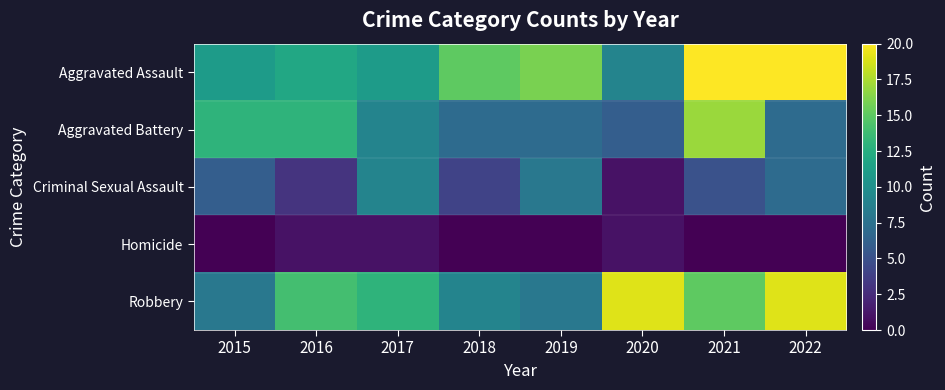

Reading right to left, extract all data points from this chart.

Aggravated Assault: 2022=20	2021=20	2020=9	2019=16	2018=15	2017=11	2016=12	2015=11
Aggravated Battery: 2022=7	2021=17	2020=6	2019=7	2018=7	2017=9	2016=13	2015=13
Criminal Sexual Assault: 2022=7	2021=5	2020=1	2019=8	2018=4	2017=9	2016=3	2015=6
Homicide: 2022=0	2021=0	2020=1	2019=0	2018=0	2017=1	2016=1	2015=0
Robbery: 2022=19	2021=15	2020=19	2019=8	2018=9	2017=13	2016=14	2015=8